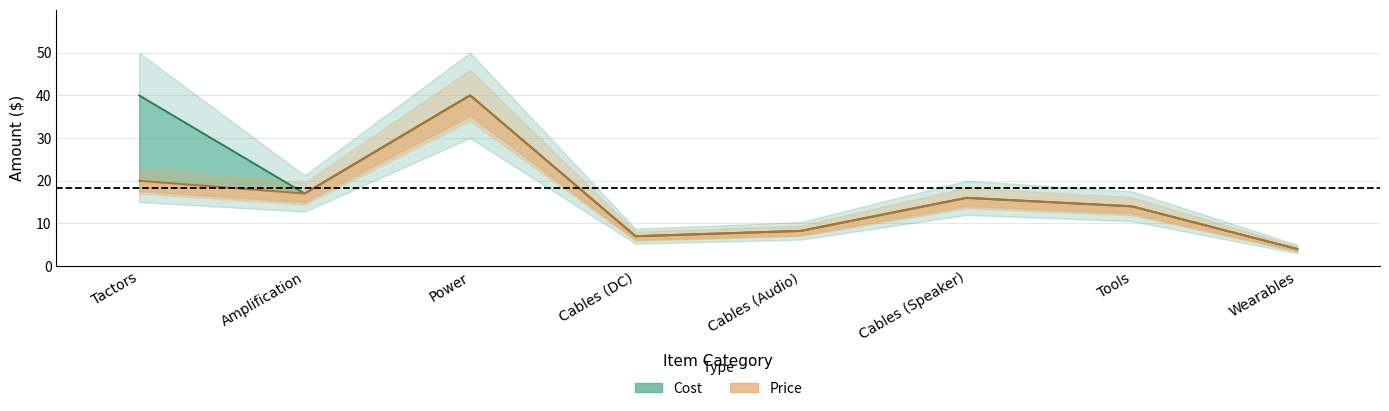

Reading right to left, transcribe all the data shown in this chart.

Cost: 4.0	14.0	16.0	8.2	7.0	40.0	17.0	40.0
Price: 4.0	14.0	16.0	8.2	7.0	40.0	17.0	20.0